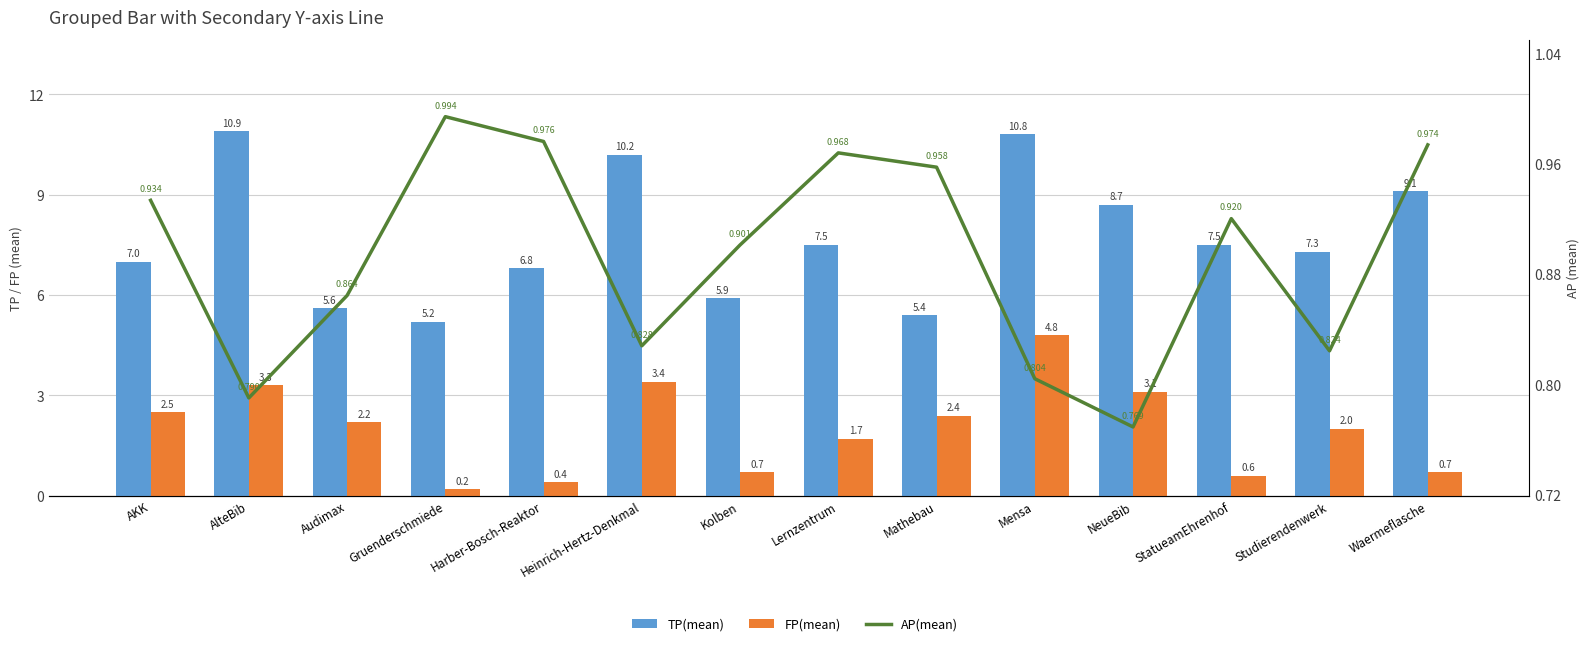

At how many categories does at least one series exceed 8?

5